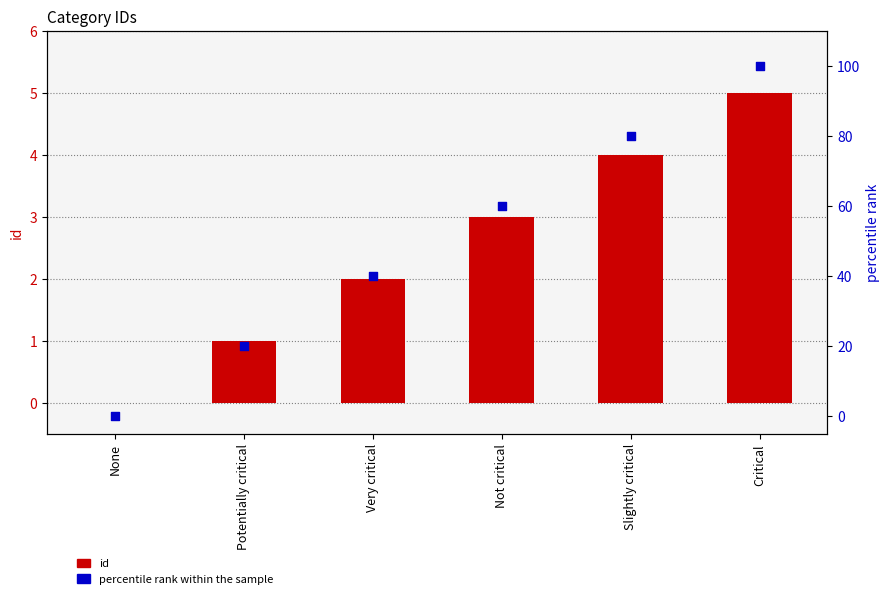

Which series has the widest spread of Y values?

percentile rank within the sample